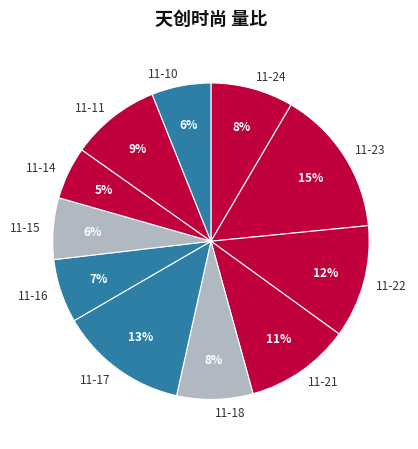

True or false: 11-23 accounts for 15% of the total.

True